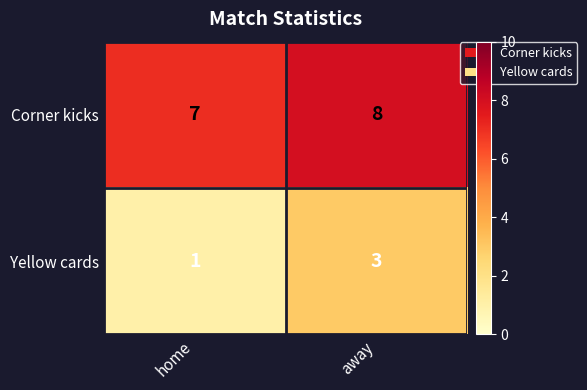

Reading left to right, transcribe all the data shown in this chart.

Corner kicks: home=7	away=8
Yellow cards: home=1	away=3